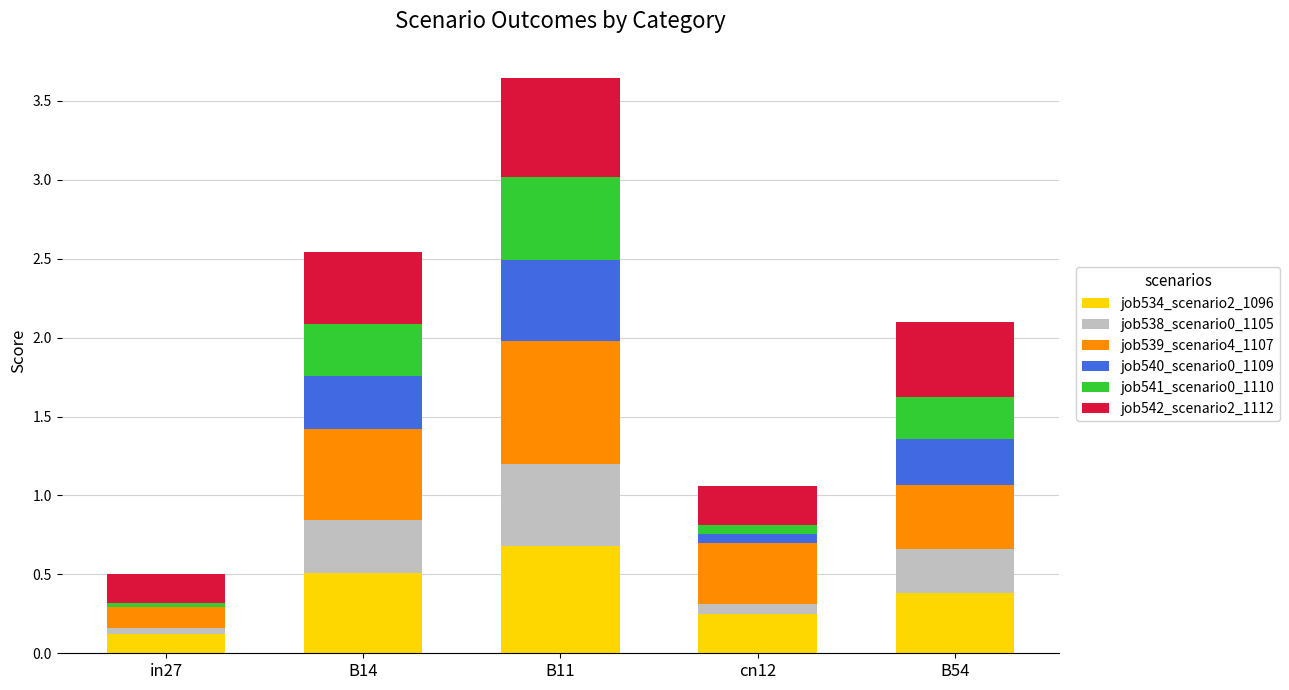

At which category is the sum across all series the highest?

B11